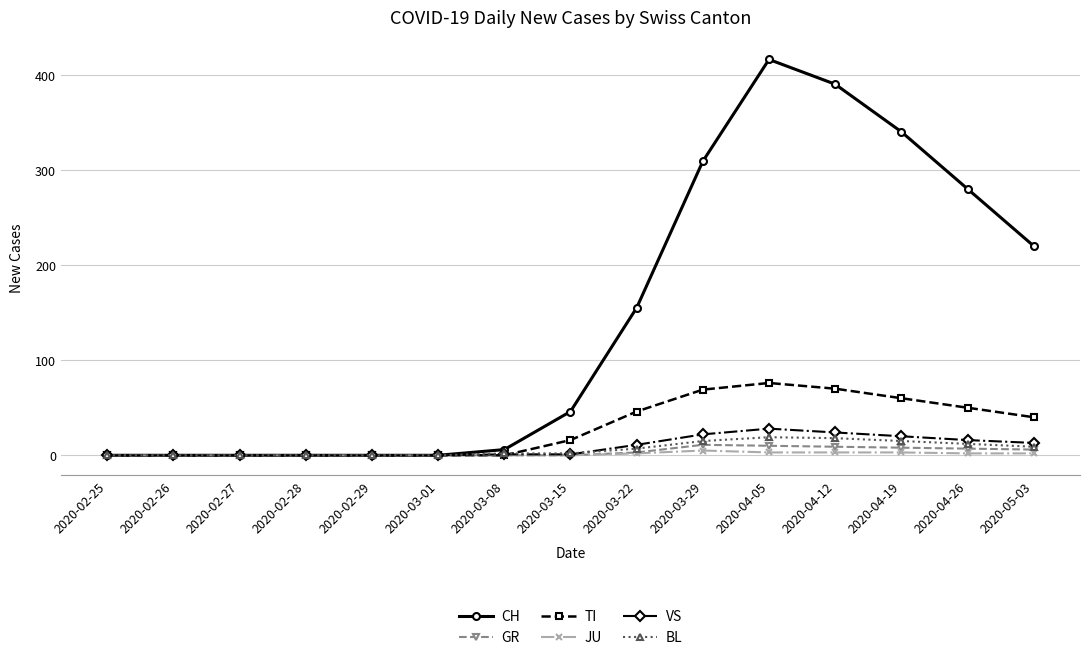

True or false: JU has a value of 0 at 2020-03-01.

True